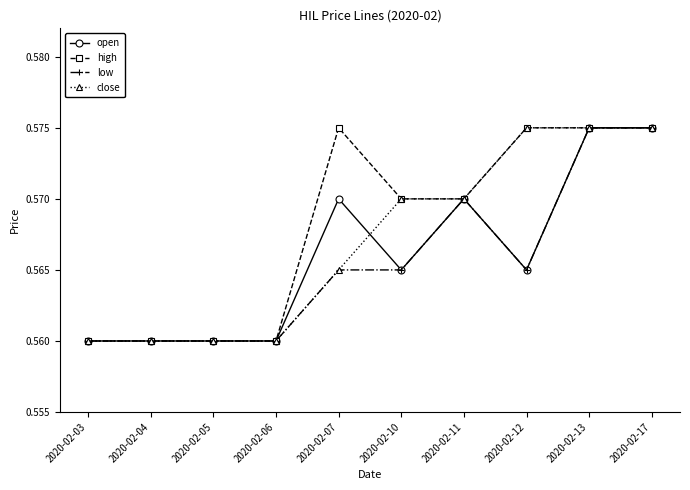

What is the total value across all series at 2020-02-11?

2.3